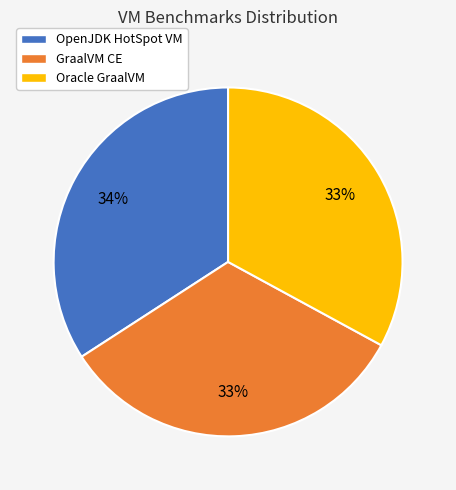

Approximately how many times larger is the value at Oracle GraalVM compared to OpenJDK HotSpot VM?

1.0